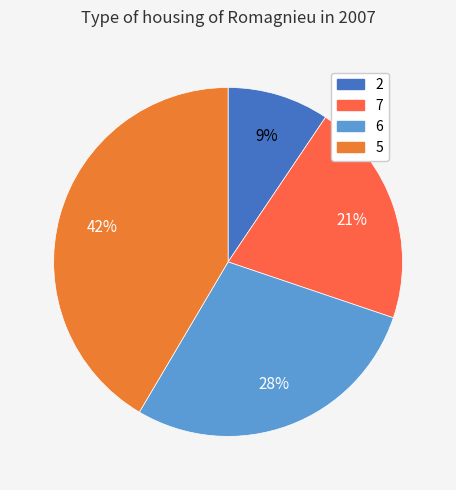

Is it true that 7 is 14% of the pie?

False